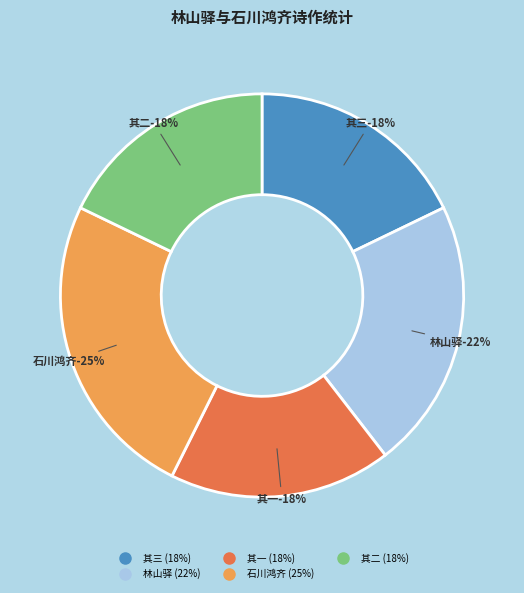

The 石川鸿齐英偕僧来谒张副使误谓为僧鸿齐作诗自辩余赋此以解嘲 slice represents 25% of the pie. True or false?

True